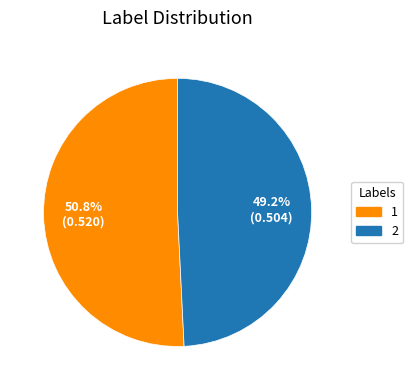

To the nearest percent, what is the difference between the 2 and 1 slice percentages?

2%